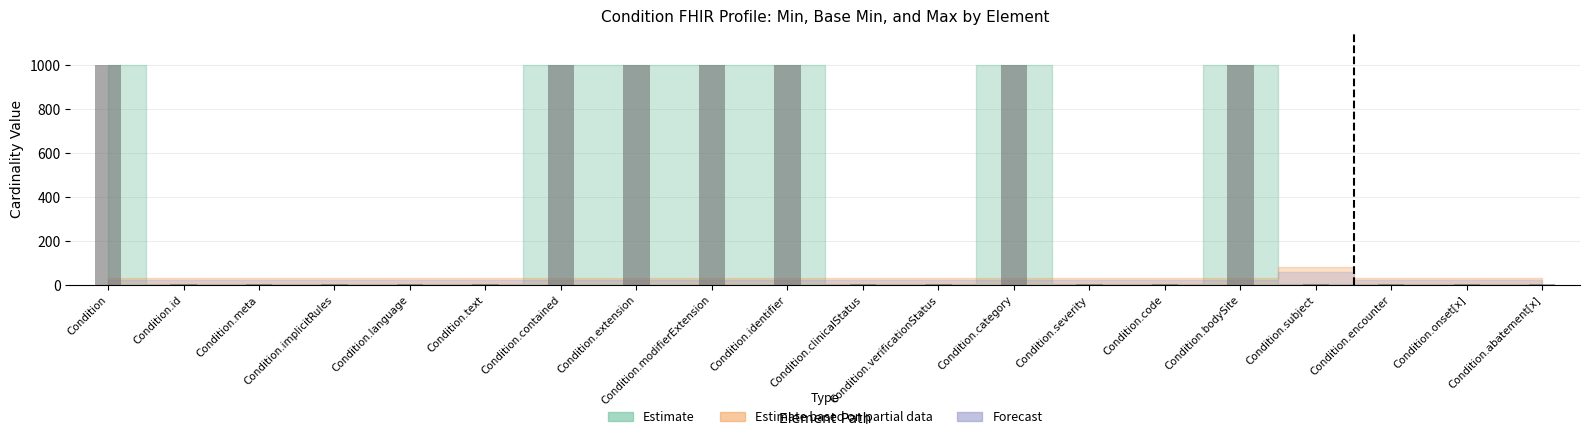

What is the greatest value displayed?

999